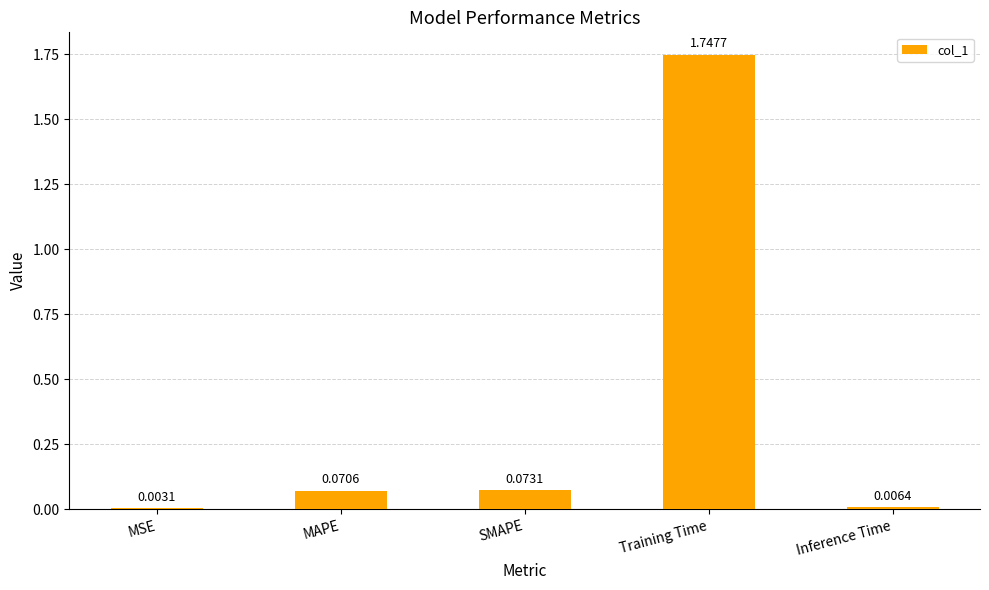

What is the change in value from MSE to Training Time?

+1.7